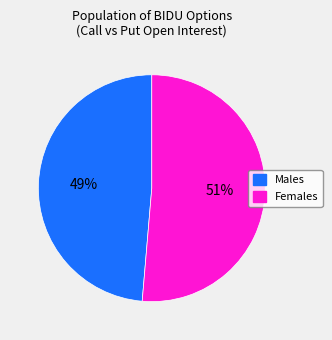

To the nearest percent, what is the average slice percentage?

50%